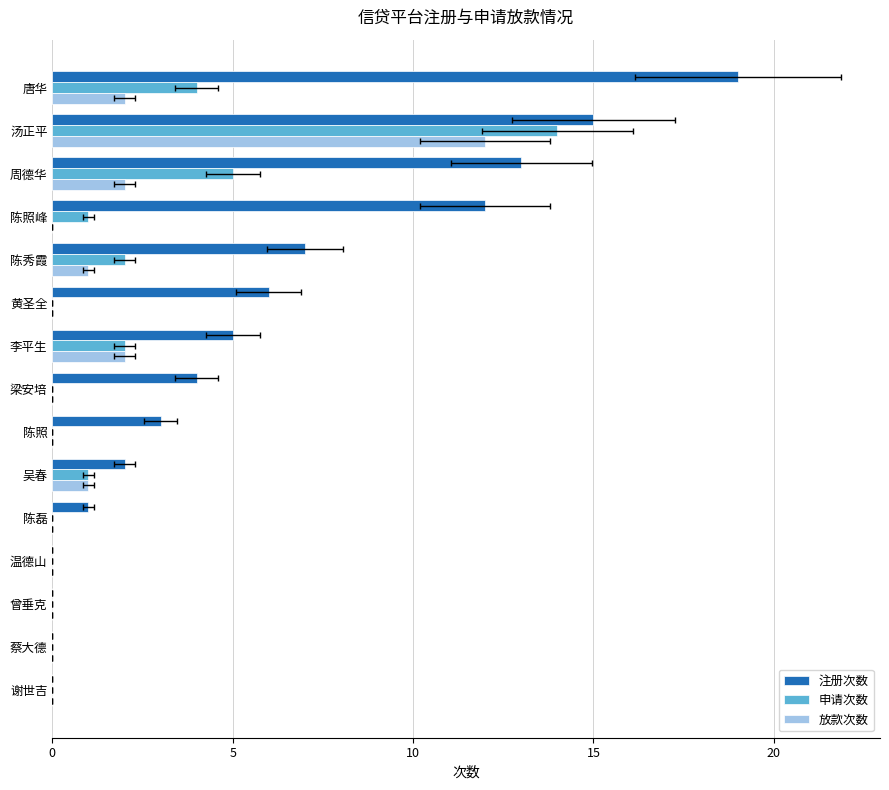

Is the value of 放款次数 at 陈照峰 greater than the value of 申请次数 at 李平生?

No